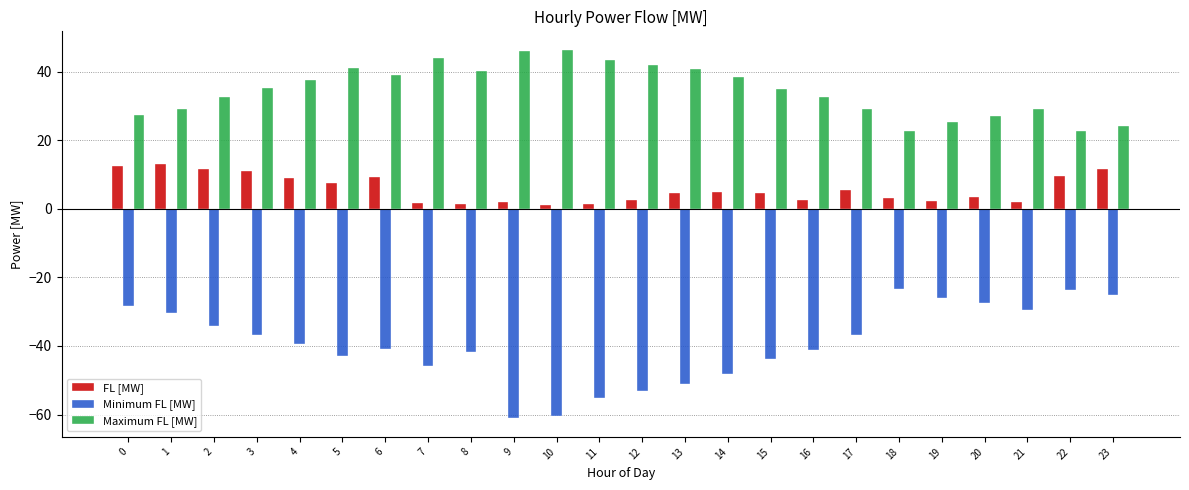

Are the bars grouped side by side (vs. stacked)?

Yes